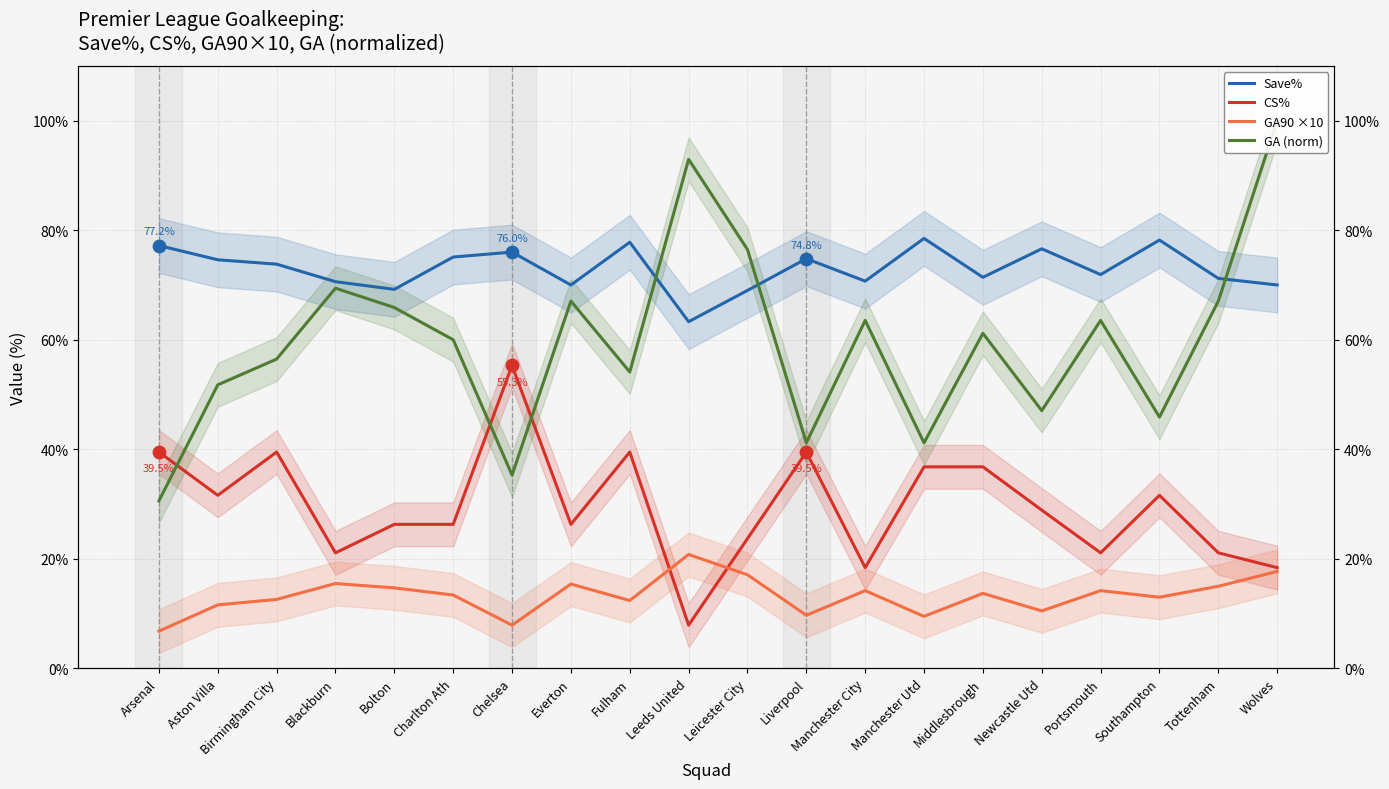

At how many categories does at least one series exceed 53?

20